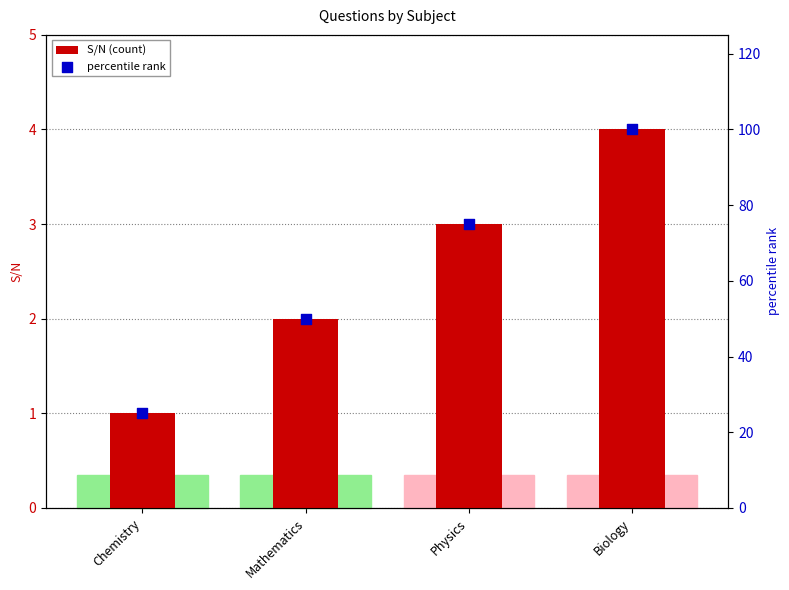

Which series has the largest Y range (max minus min)?

percentile rank